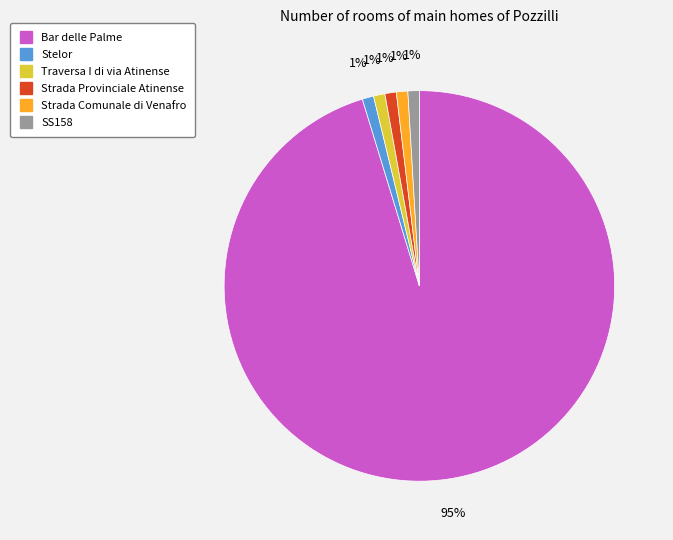

To the nearest percent, what is the difference between the largest and smallest slice percentages?

94%